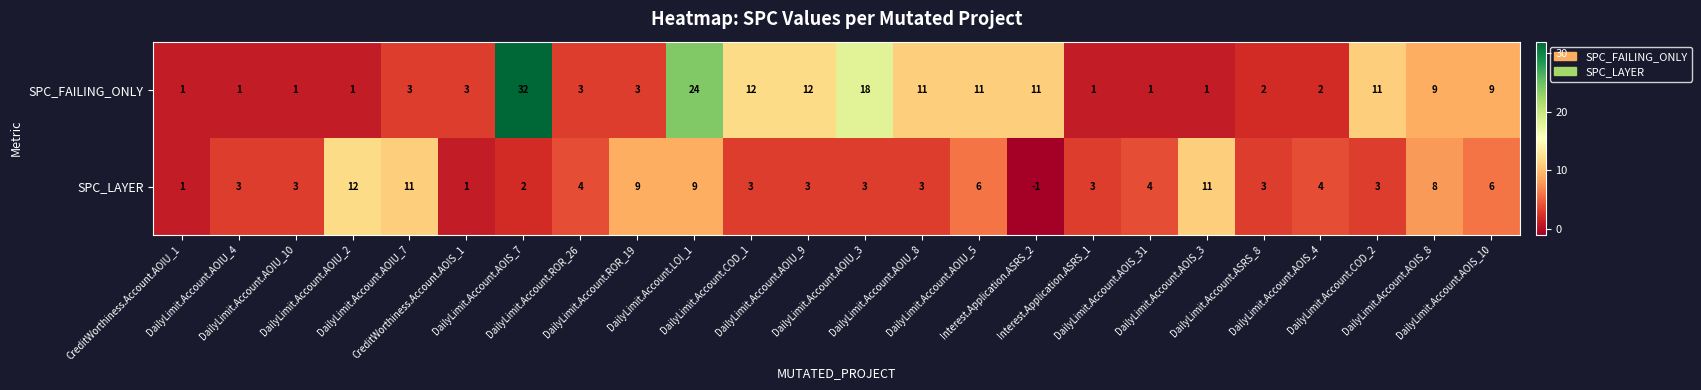

What is the maximum value shown in the chart?

32